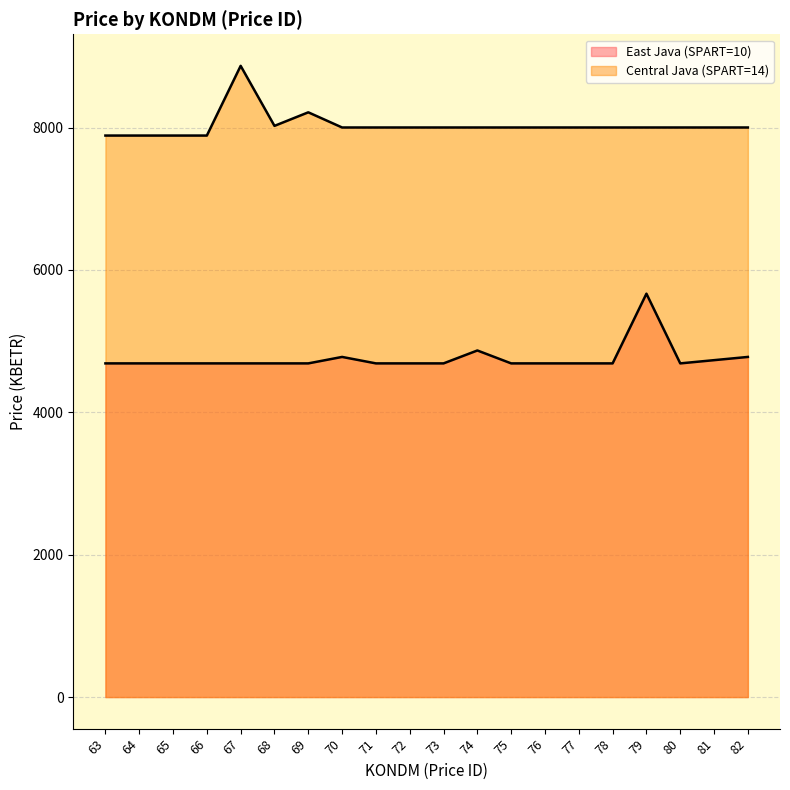

Rank the series by their maximum value, from highest to lowest.

Central Java (SPART=14), East Java (SPART=10)